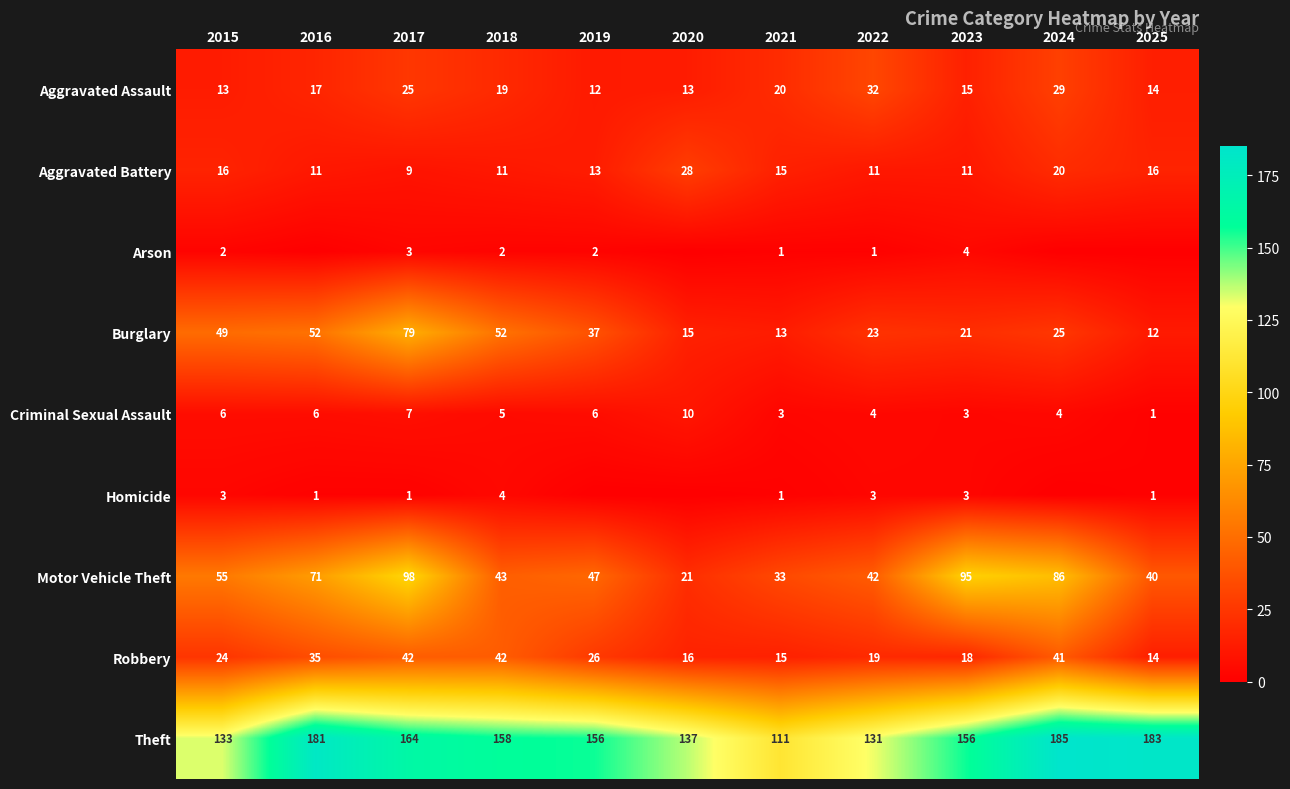

Which series changed the most between 2017 and 2018?

Motor Vehicle Theft